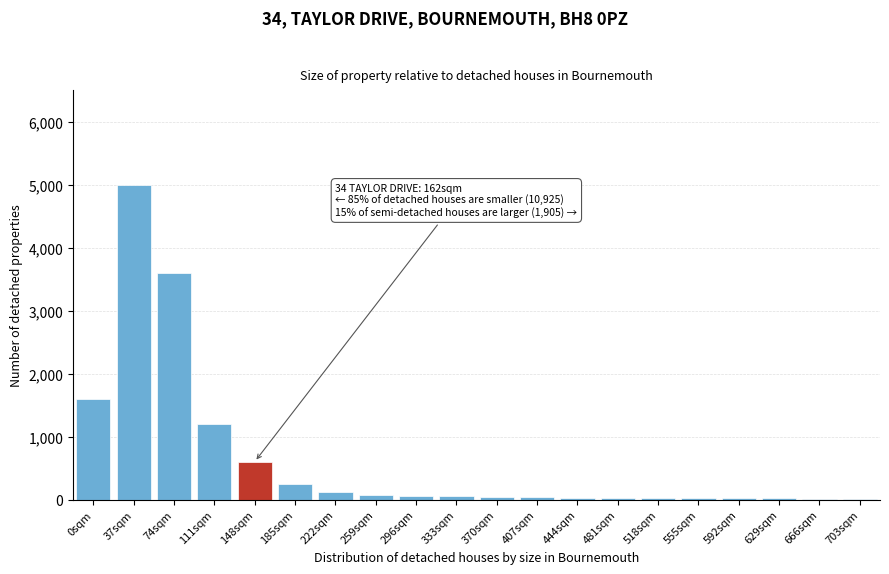

Which category has the highest value across all series?

37sqm